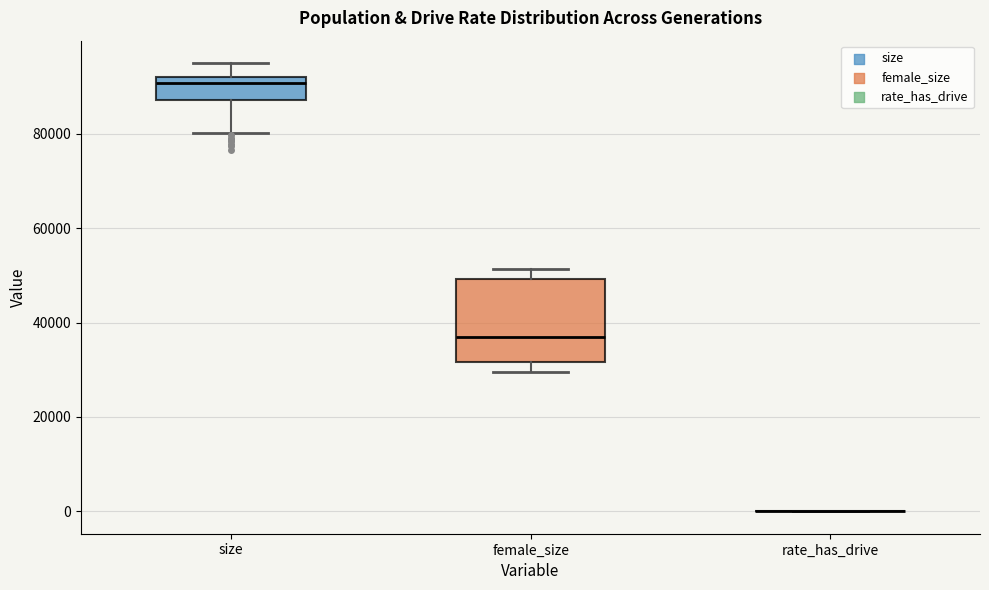

Reading left to right, read every box against the y-axis: the position of its median line, the range the box covers, and the ends of its whiskers. The values are not printed on the chart, so give them approximately, as read against the axis.

size: median 90000, box 88000 to 92000, whiskers 80000 to 96000
female_size: median 36000, box 32000 to 50000, whiskers 30000 to 52000
rate_has_drive: box collapsed to a line at 0, whiskers 0 to 0